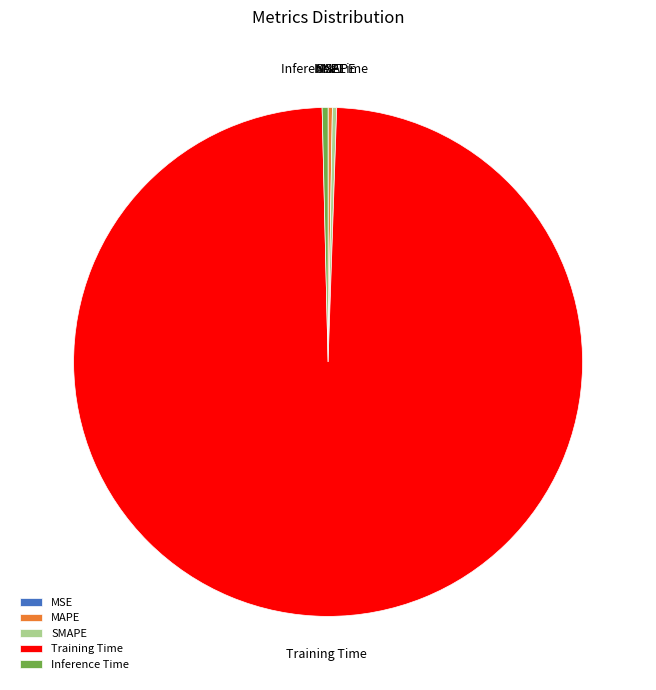

Which category accounts for the majority?

Training Time